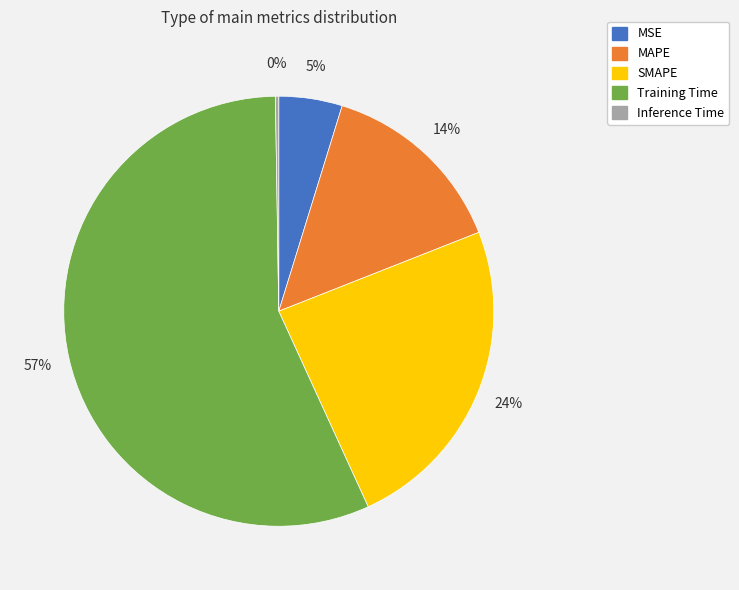

Is the sum of MSE and Training Time greater than half?

Yes